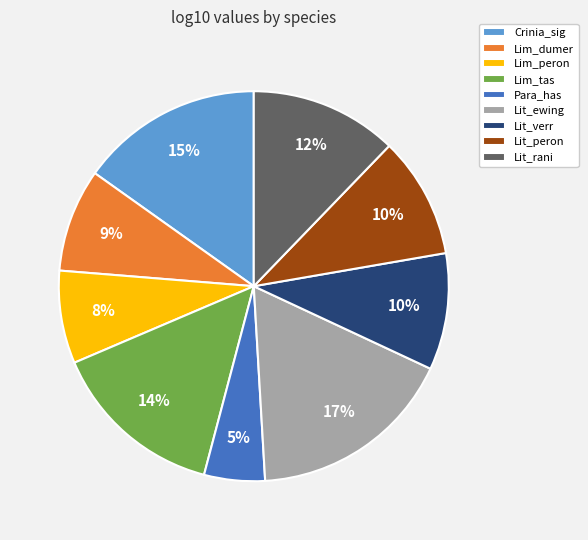

True or false: Lit_verr accounts for 10% of the total.

True